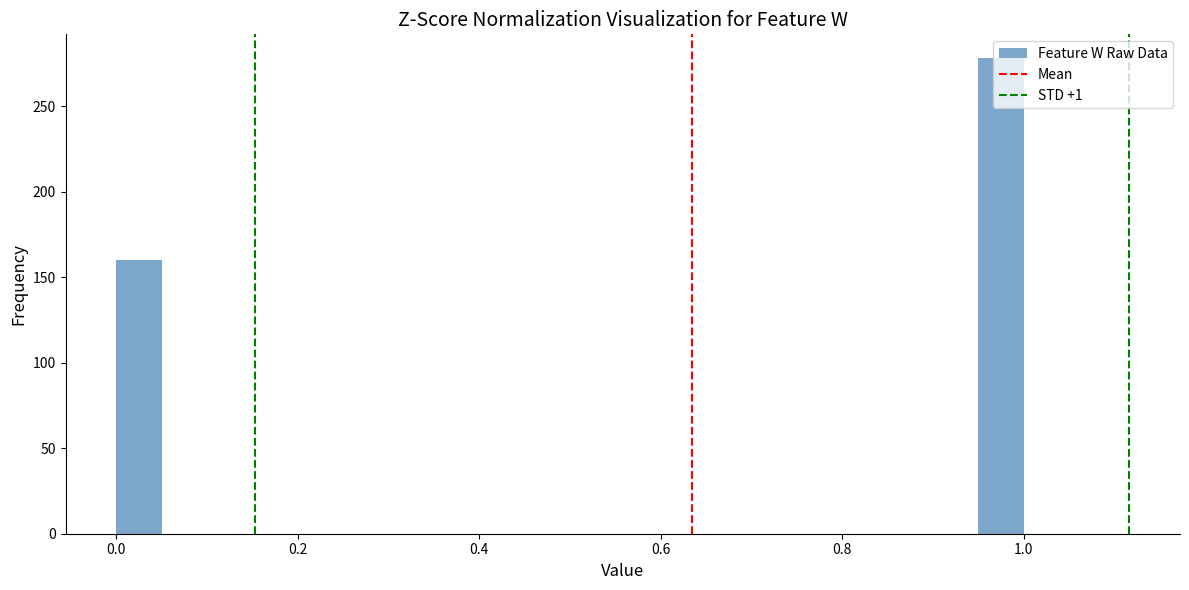

Around what value on the x-axis is the tallest bar? Give the approximate position of its centre, as read against the axis.

0.98